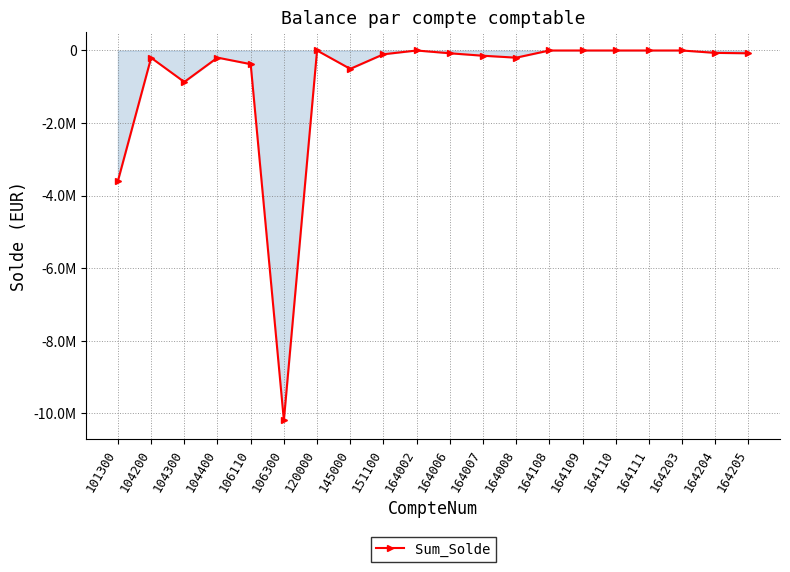

What is the change in value from 104400 to 164008?

-1541.1